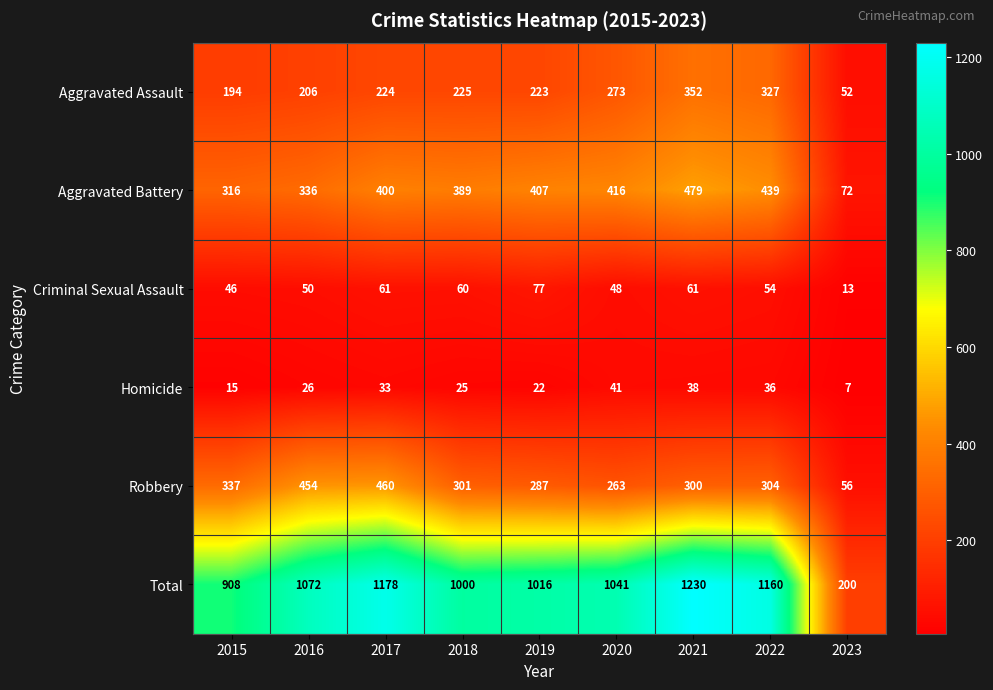

What is the difference between the maximum and minimum values in the Aggravated Assault series?

300